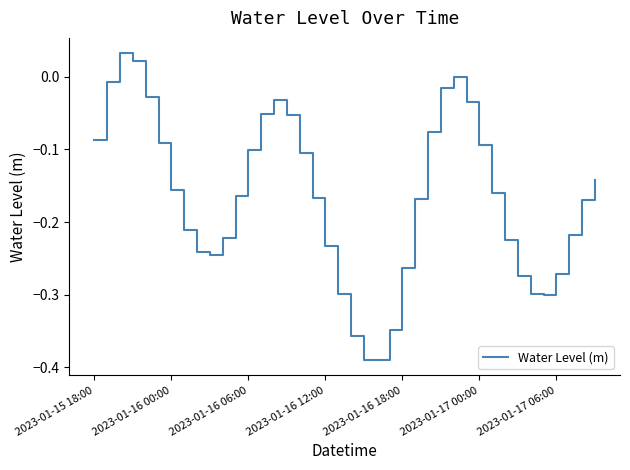

What is the difference between the maximum and minimum values?

0.4